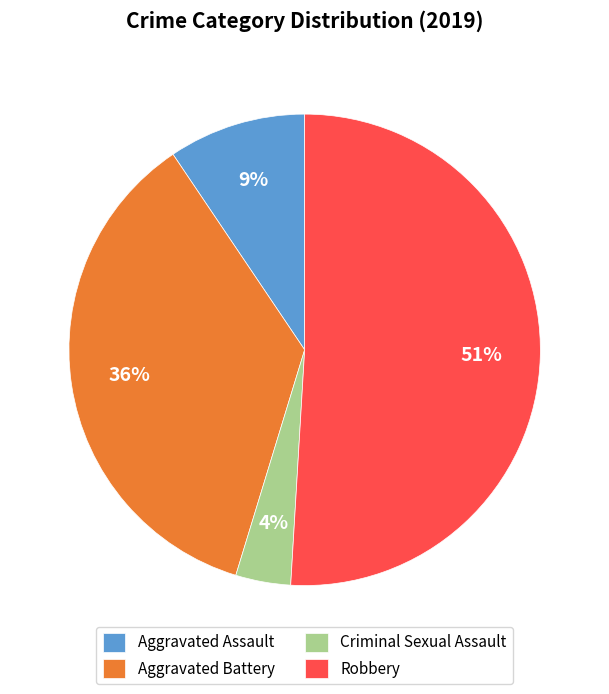

The Aggravated Battery slice represents 44% of the pie. True or false?

False